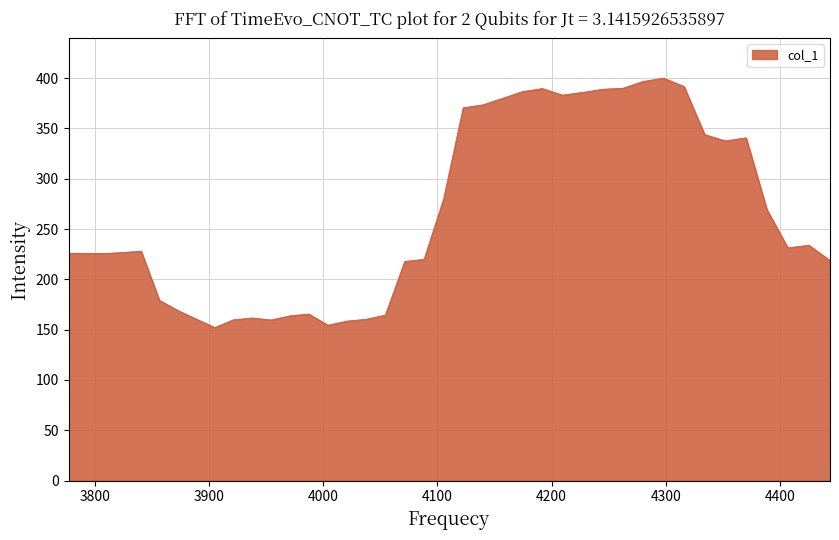

What is the greatest value displayed?

400.0